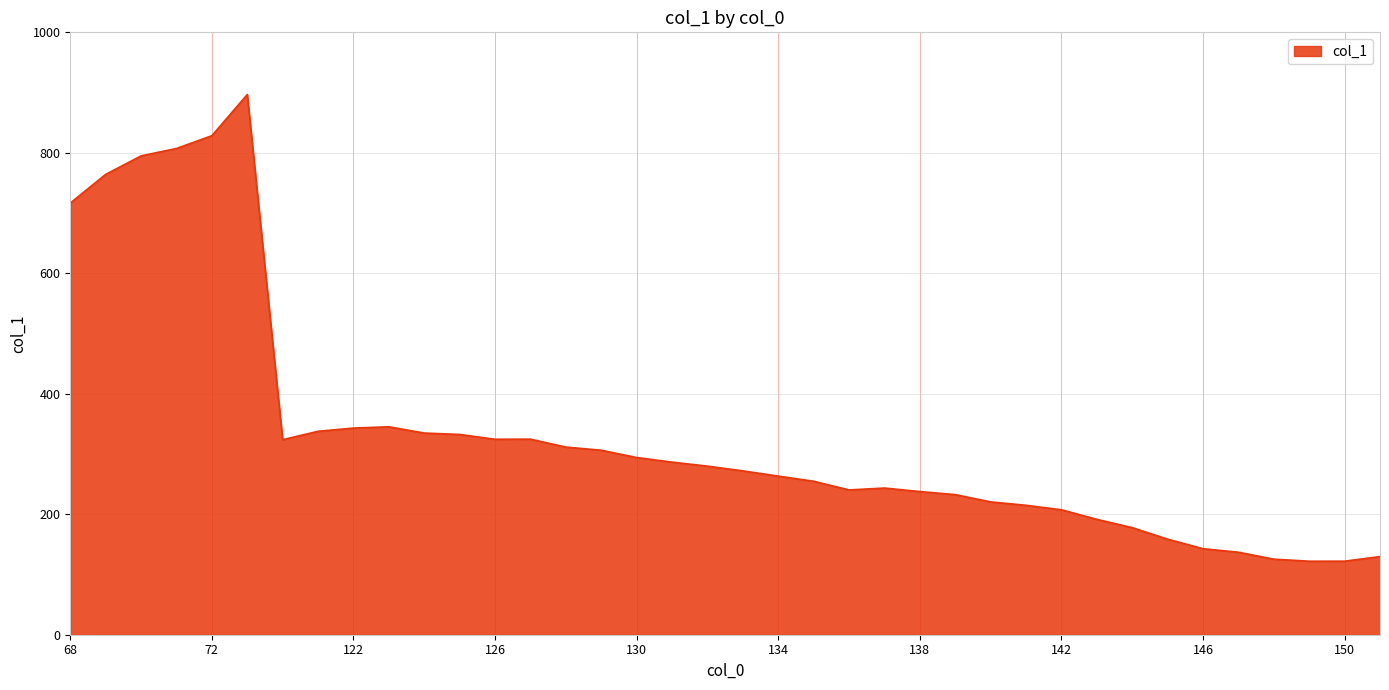

How many lines are shown in the chart?

1